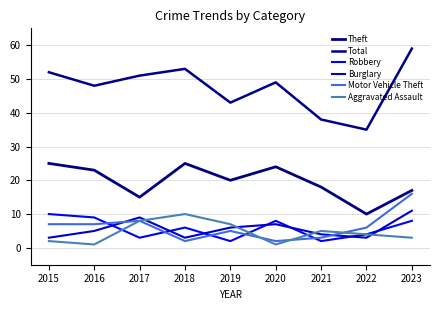

Where is the first local minimum for Aggravated Assault?

2016